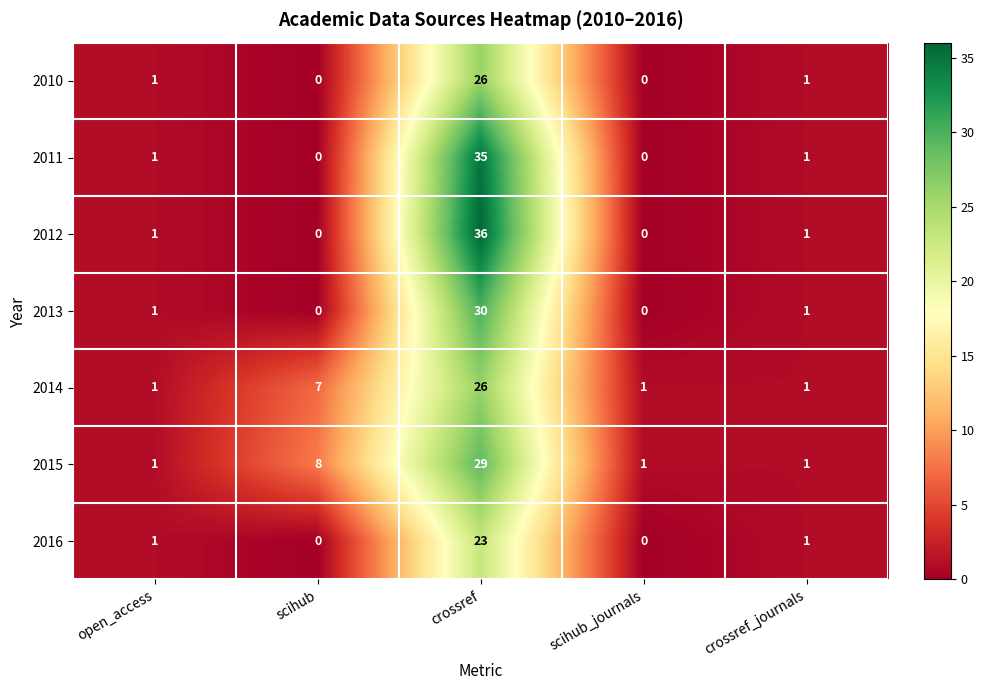

Between scihub and crossref_journals, which series saw the biggest shift?

2015